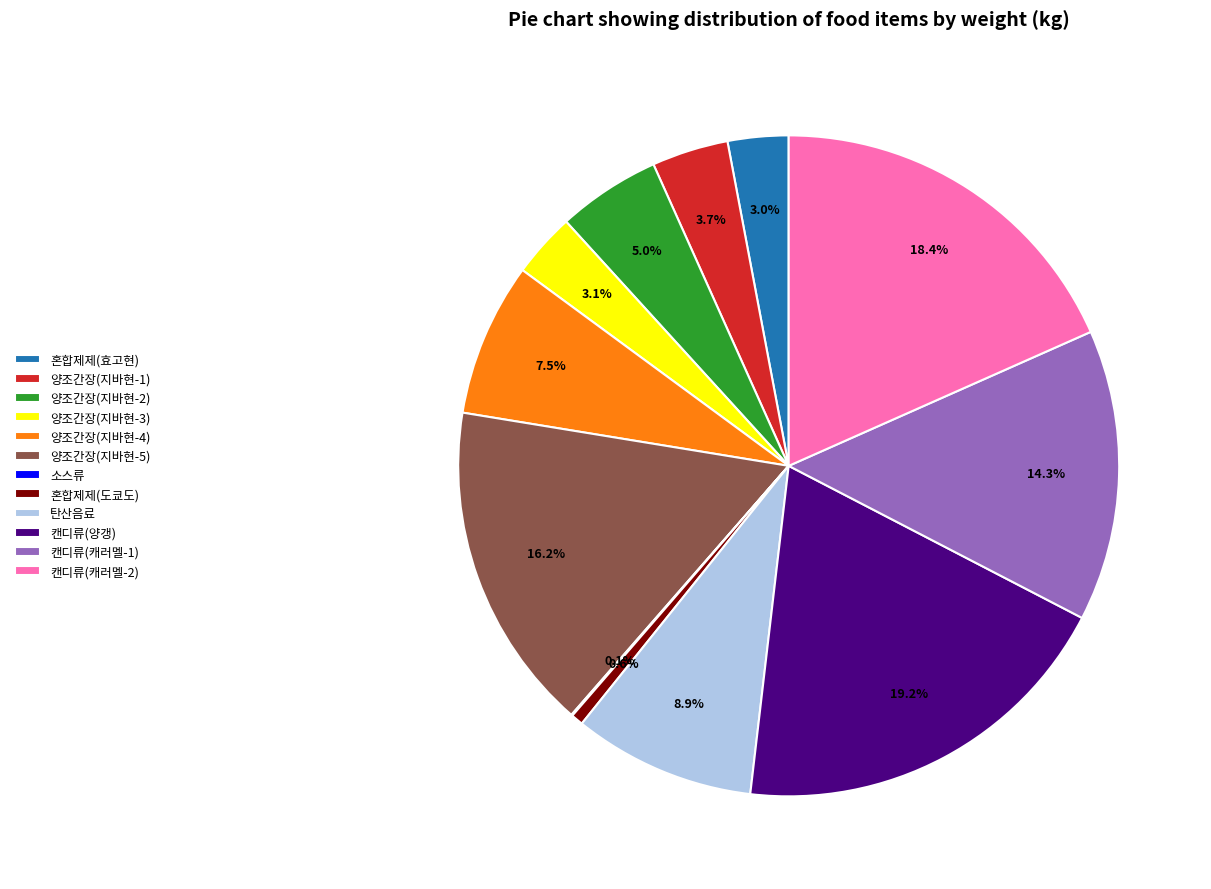

To the nearest percent, what is the difference between the 양조간장(지바현-5) and 양조간장(지바현-1) slice percentages?

12%